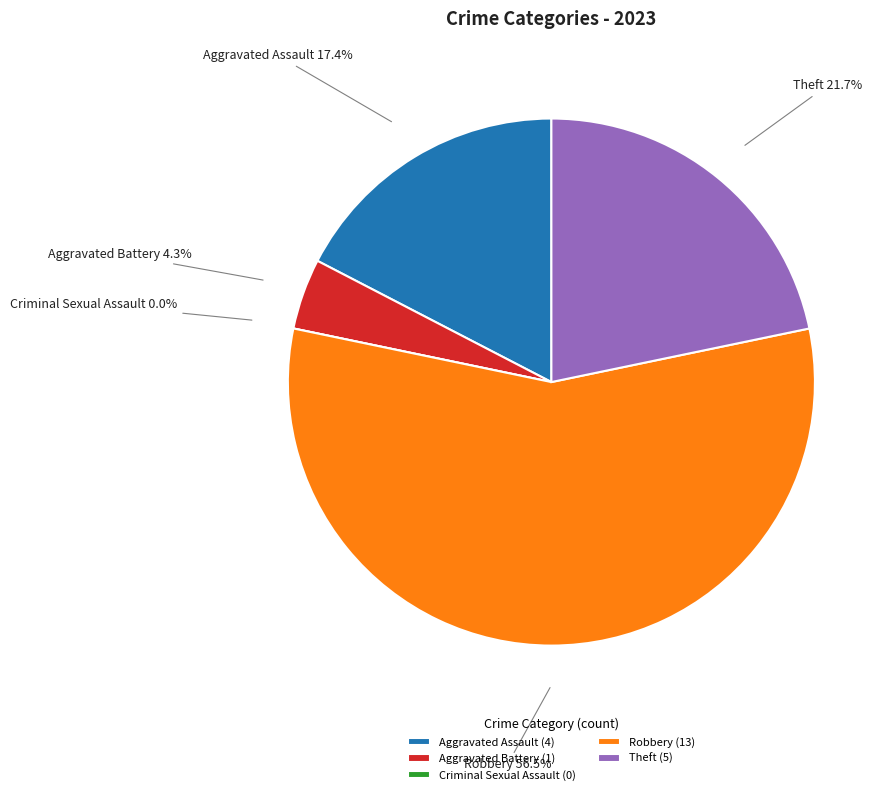

Which slice is the smallest?

Criminal Sexual Assault